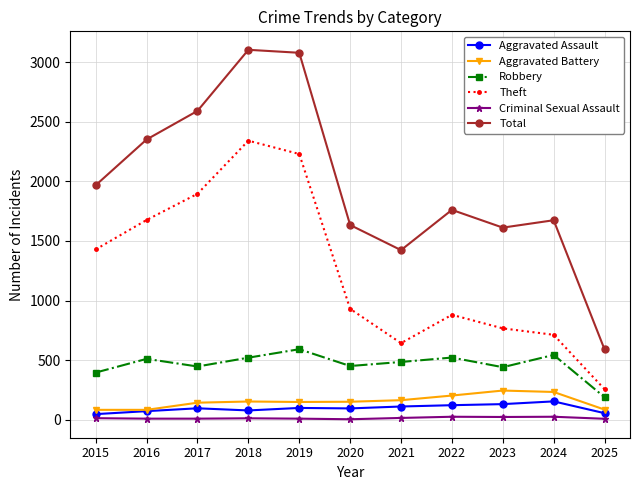

True or false: Theft and Criminal Sexual Assault cross at least once.

False